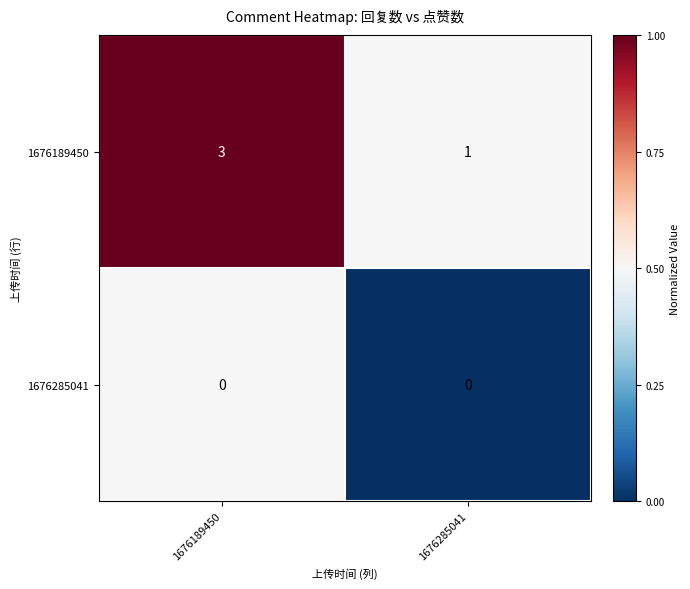

What is the sum of the 1676189450 values at 1676285041 and 1676189450?

4